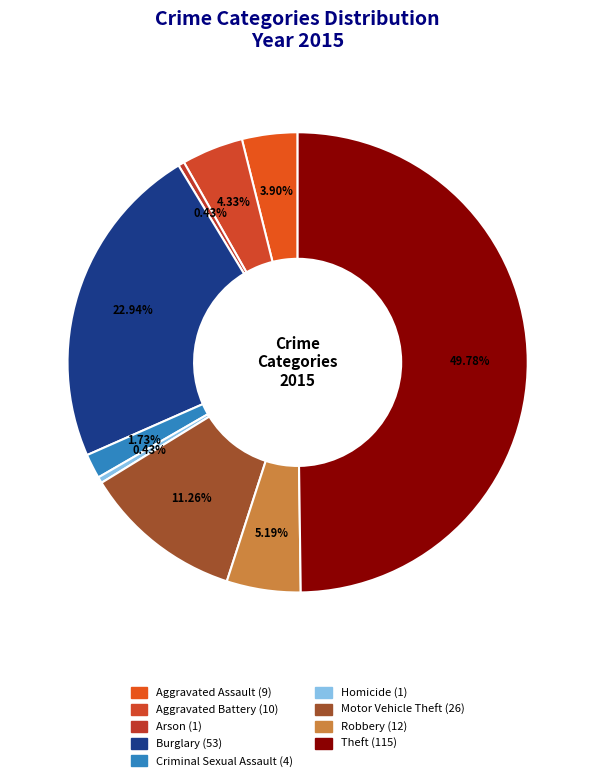

The Aggravated Assault slice represents 9% of the pie. True or false?

False